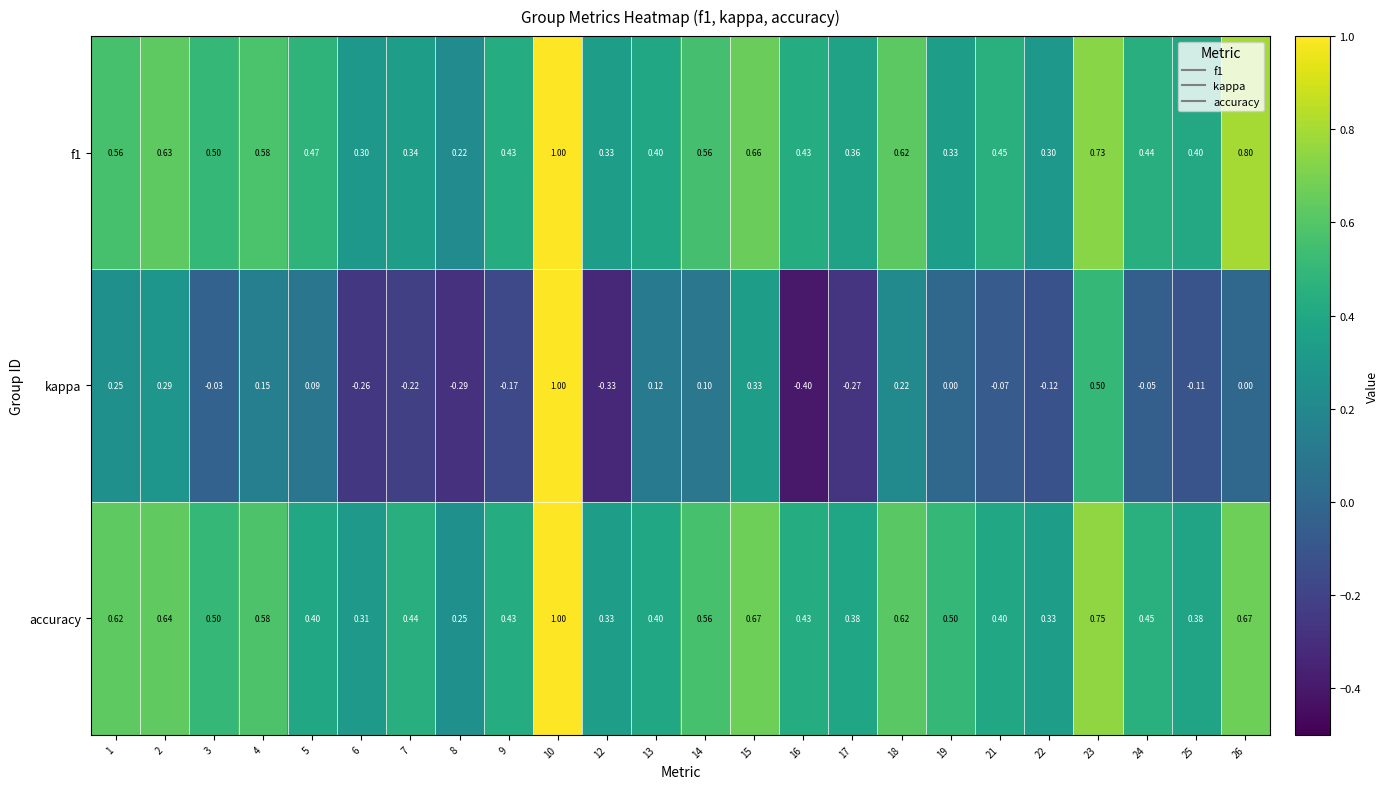

Which series has the largest total across all categories?

accuracy